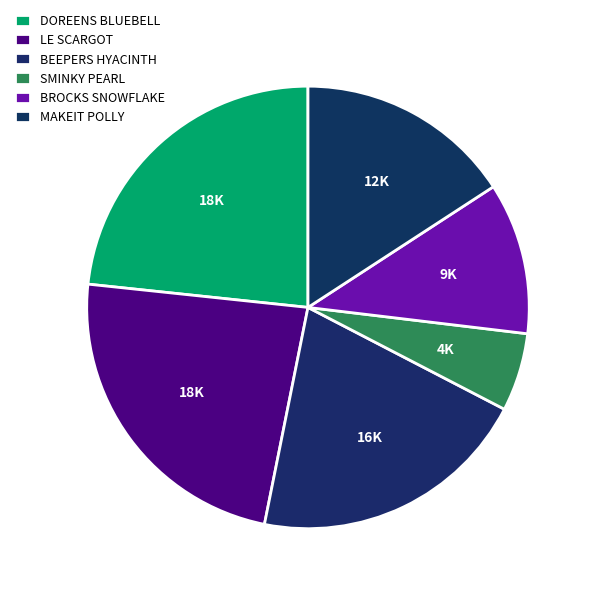

Between DOREENS BLUEBELL and BEEPERS HYACINTH, which is larger?

DOREENS BLUEBELL